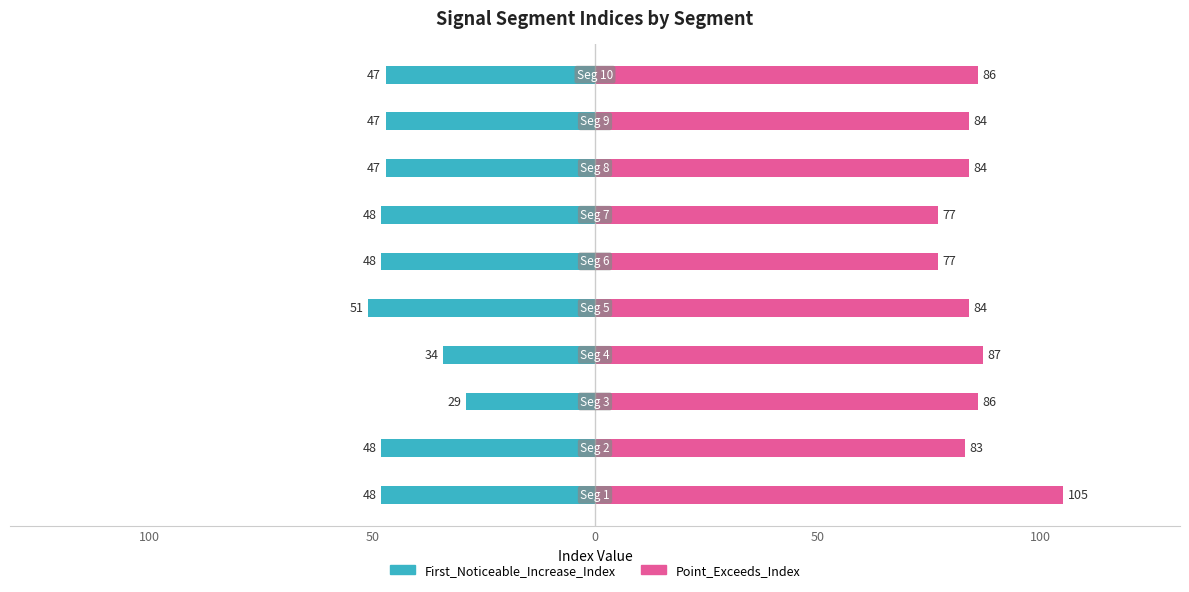

The value of Point_Exceeds_Index at 5 is 21. True or false?

False